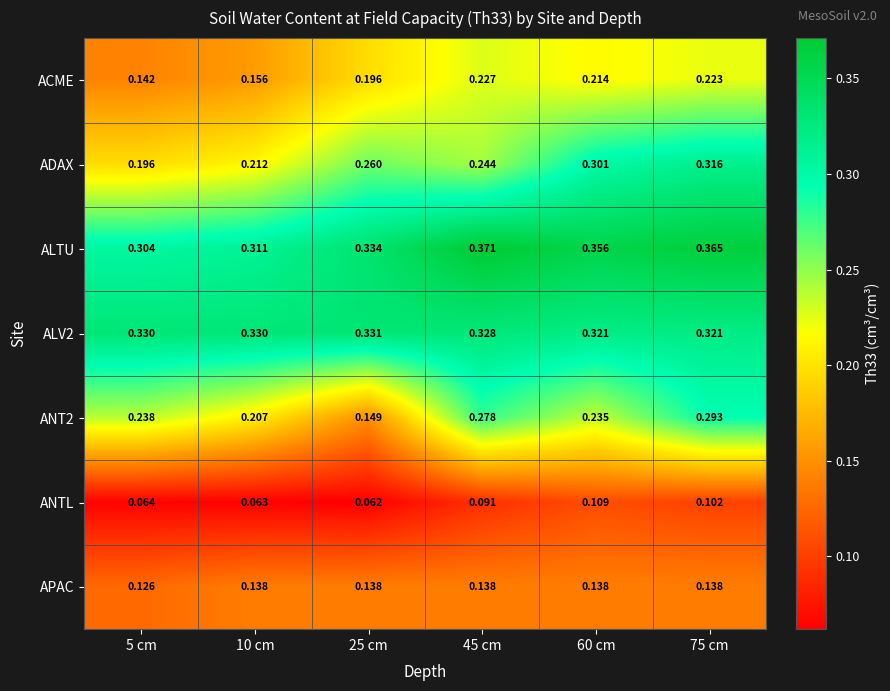

Rank the series by their maximum value, from lowest to highest.

ANTL, APAC, ACME, ANT2, ADAX, ALV2, ALTU